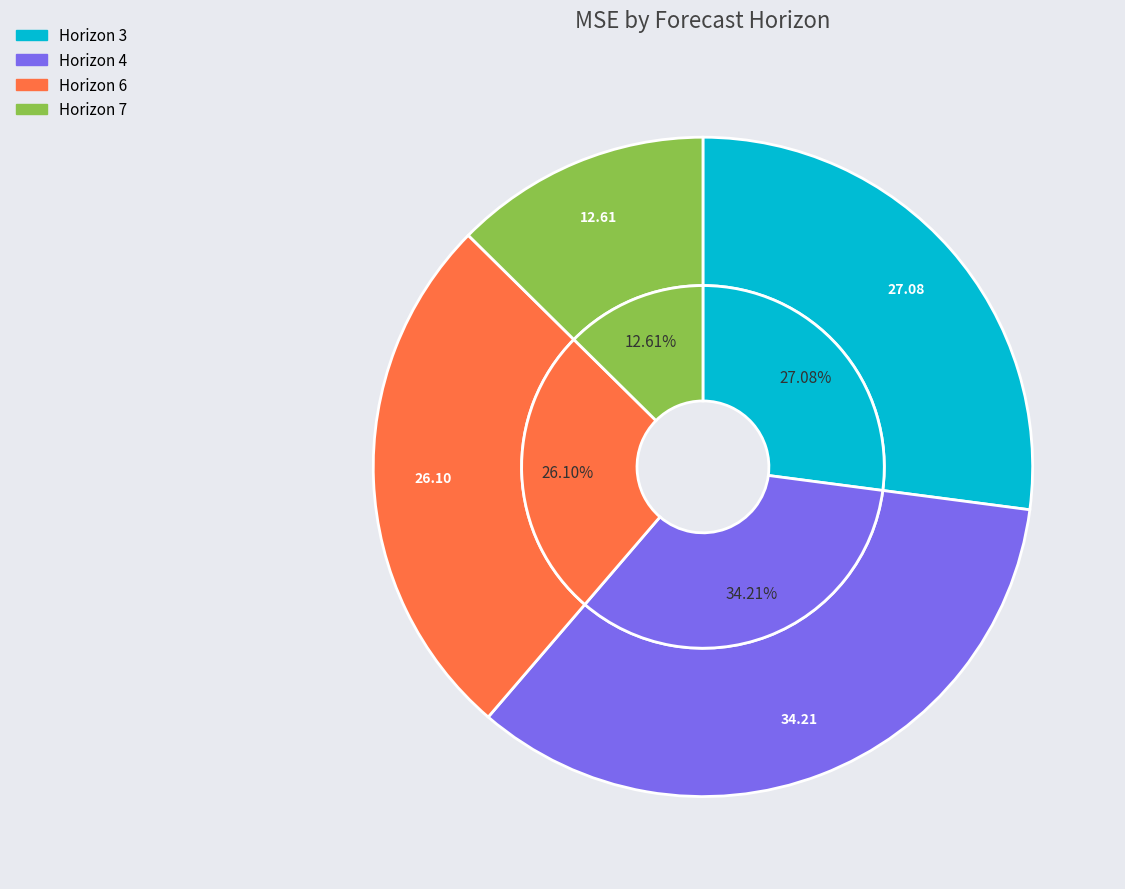

Count the number of slices in the pie.

4